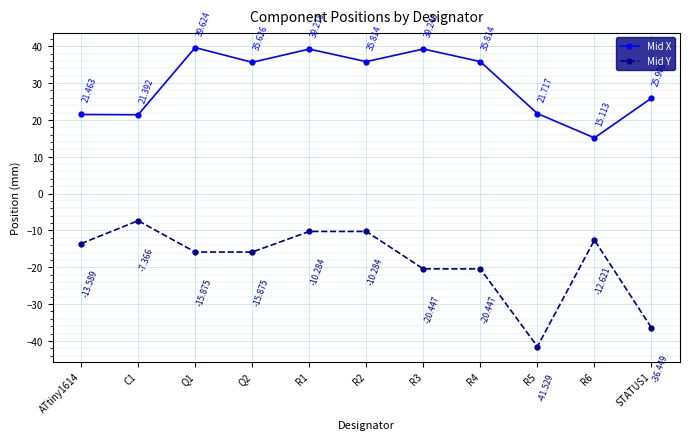

True or false: Mid X has more than 0 interior local peaks.

True